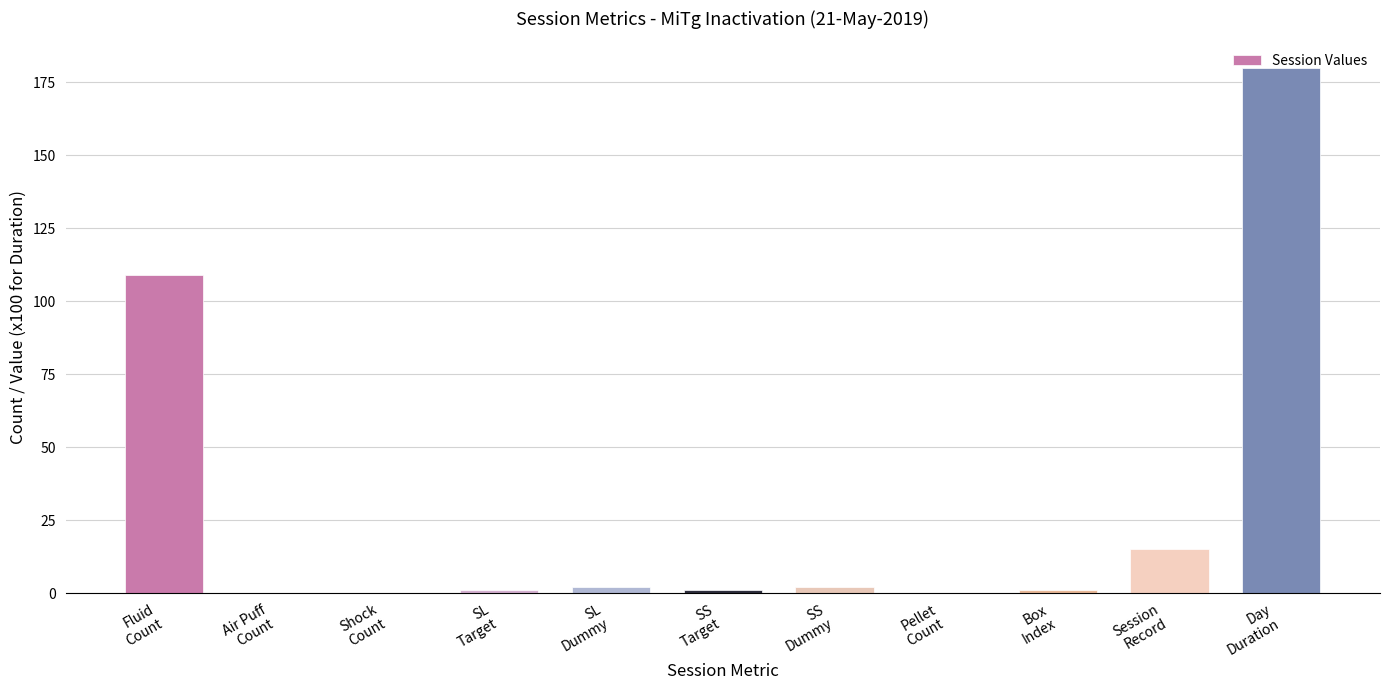

Is it true that the value at Shock
Count is 0?

True